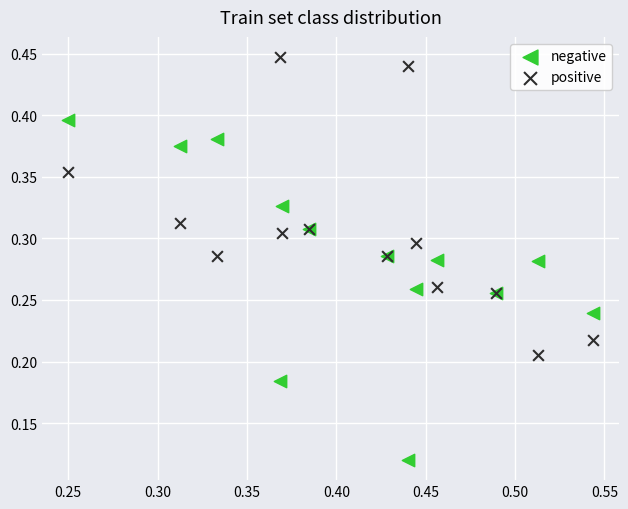

Which series has the widest spread of Y values?

negative